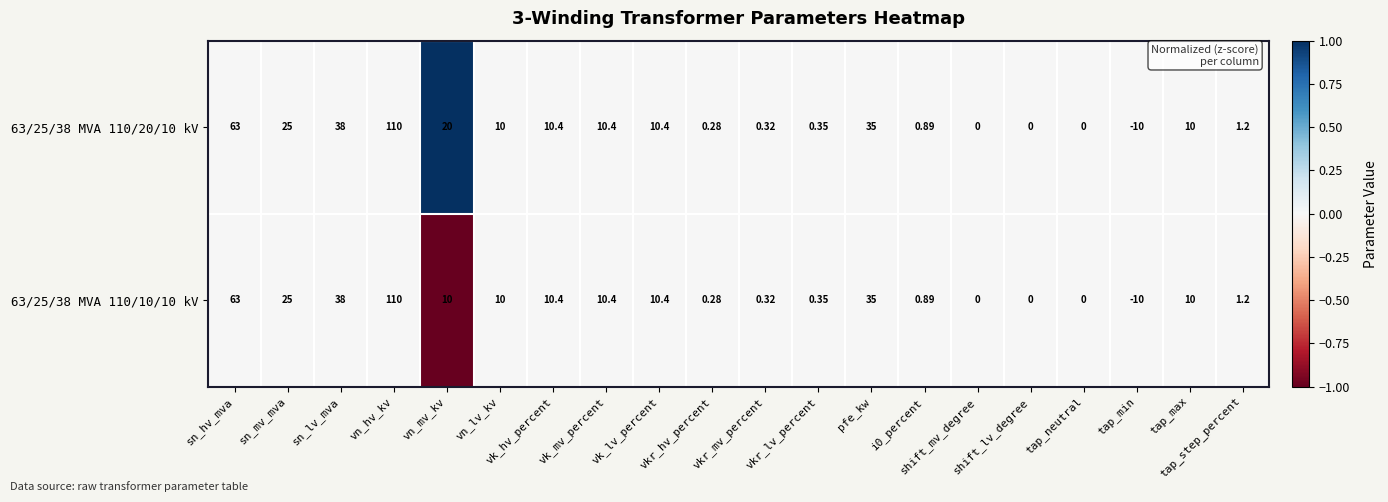

Count the number of data series in this chart.

2